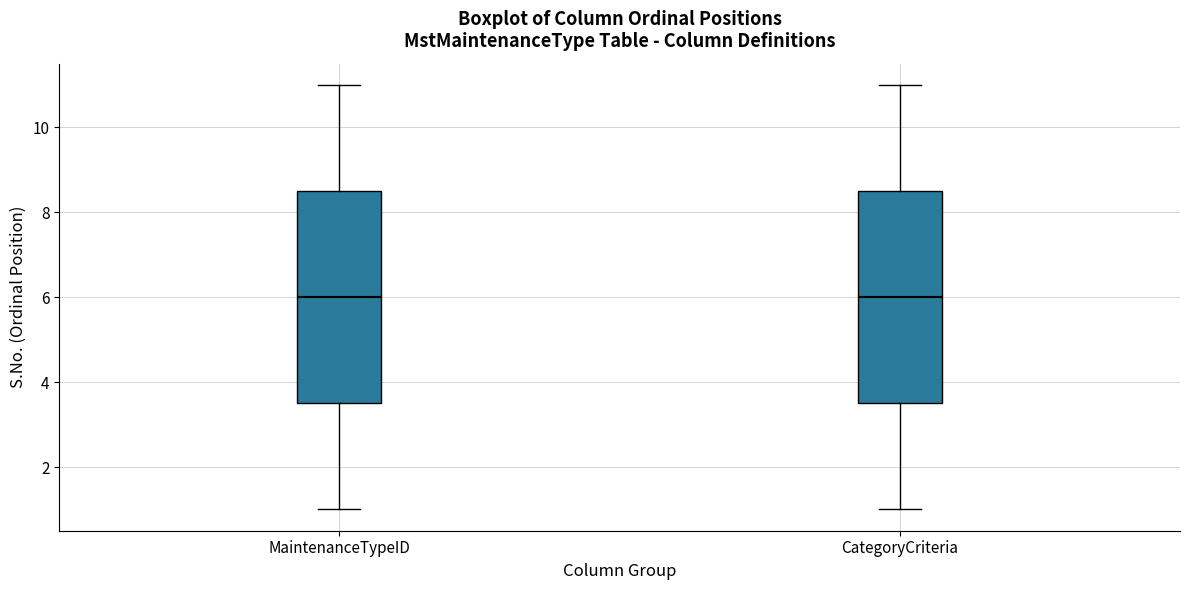

Where is the lower edge of the box for CategoryCriteria on the y-axis? The values are not printed on the chart, so give them approximately, as read against the axis.

3.6